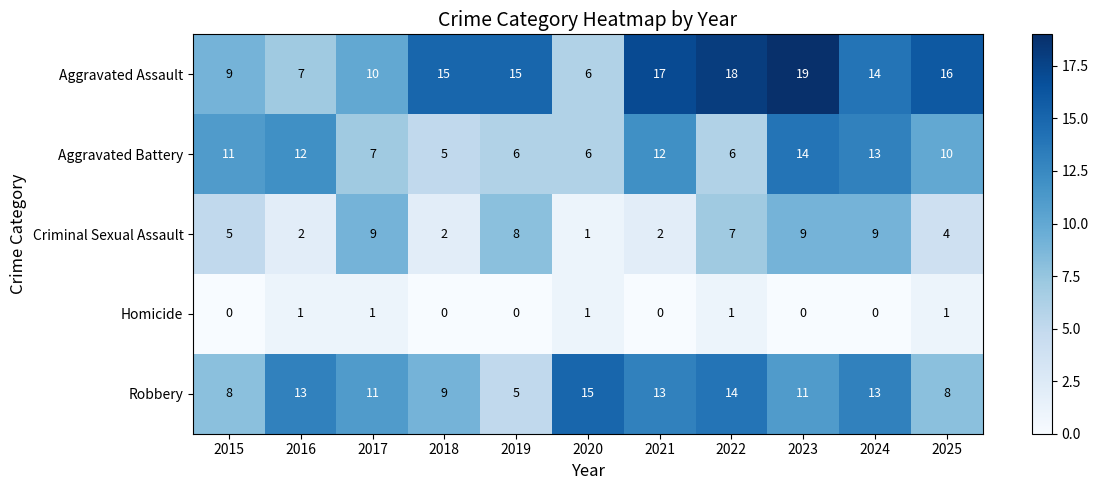

The Robbery series shows 15 at 2017. True or false?

False